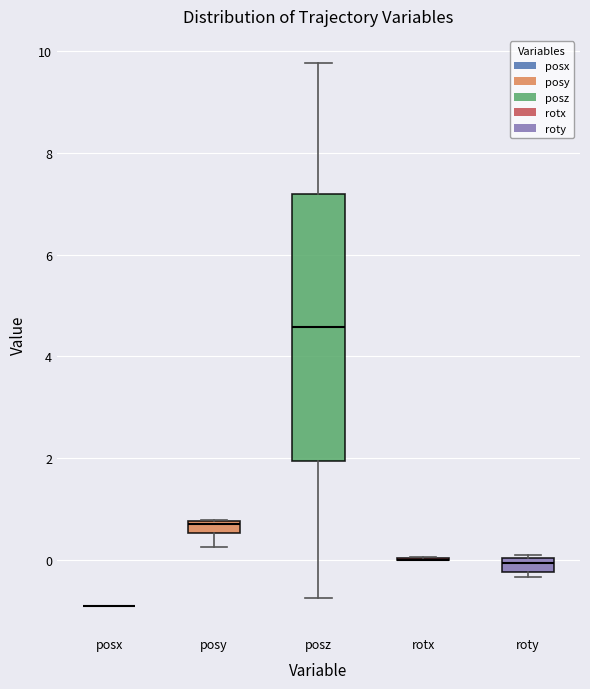

Comparing the boxes themselves (not the whiskers), which one is the tallest?

posz